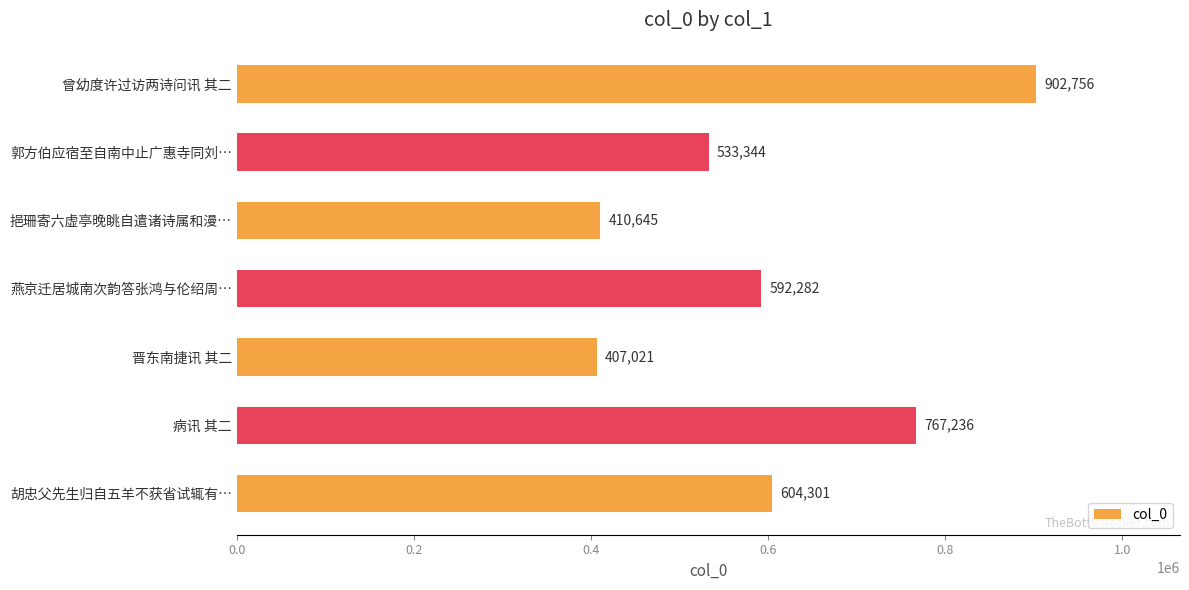

At which label is the value closest to 654888?

胡忠父先生归自五羊不获省试辄有…